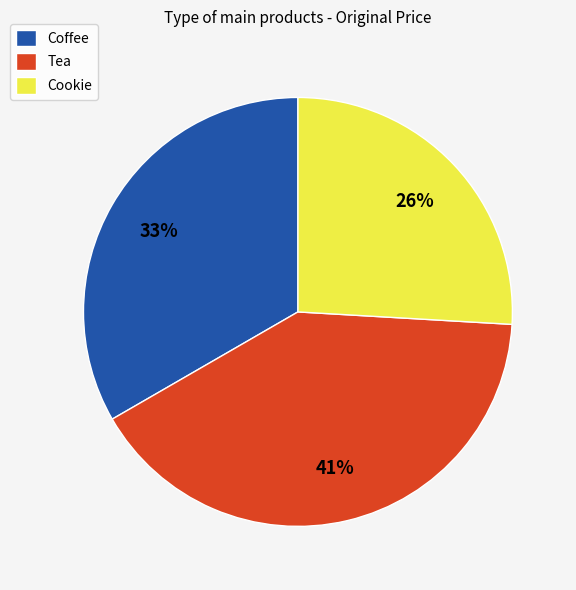

Count the number of slices in the pie.

3